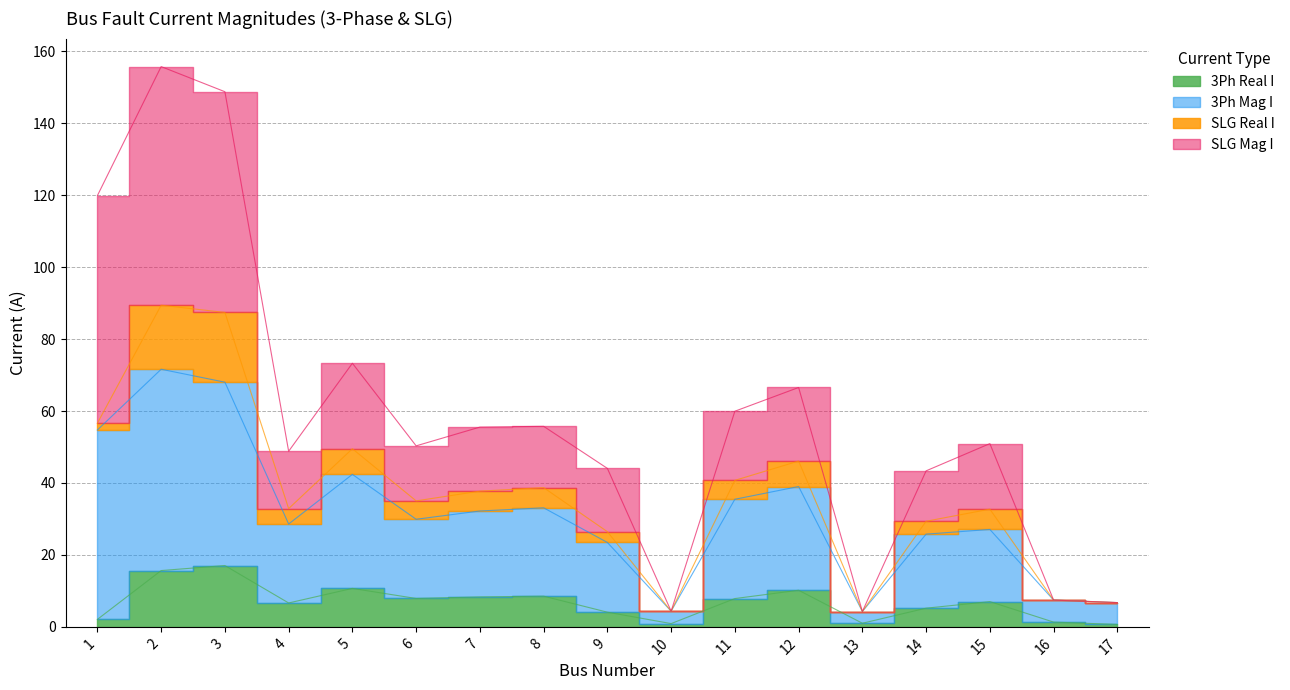

Where is the first local minimum for 3Ph Mag I?

4